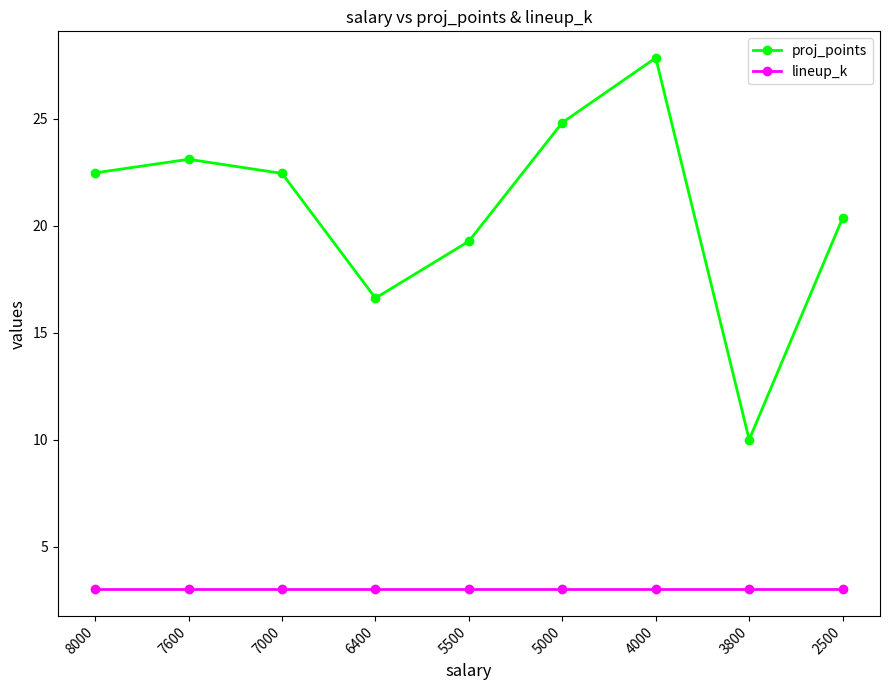

Which category has the highest value across all series?

4000